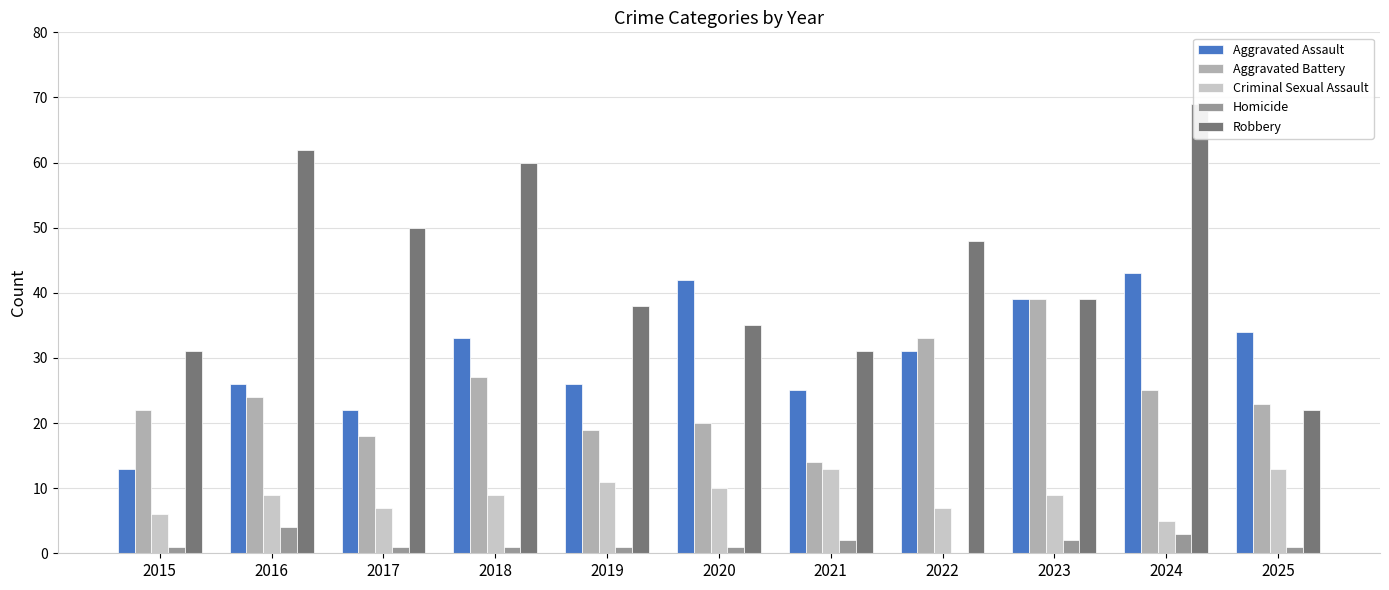

Rank the series by their maximum value, from lowest to highest.

Homicide, Criminal Sexual Assault, Aggravated Battery, Aggravated Assault, Robbery